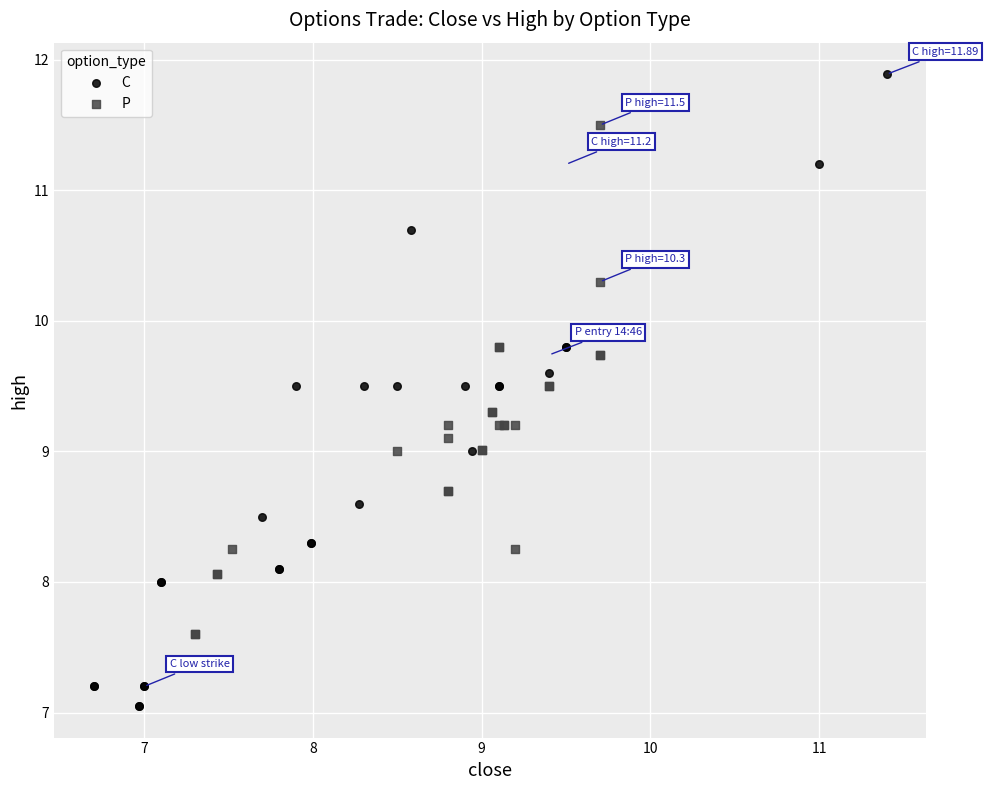

Which series contains the highest Y value?

C